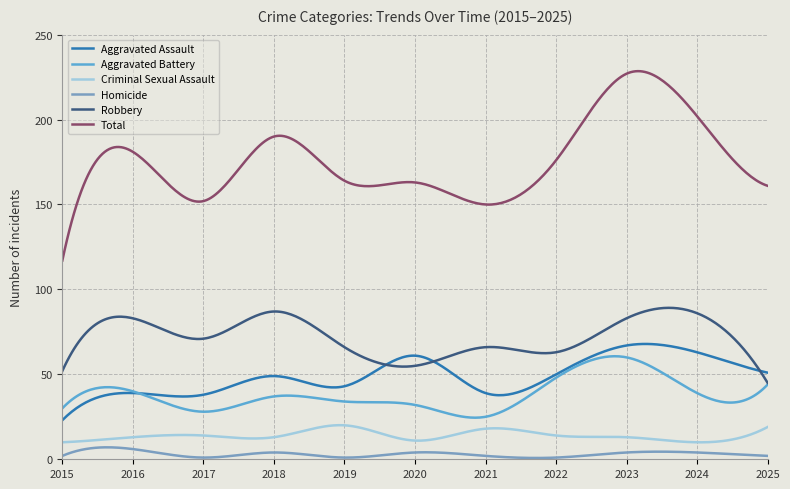

Which series has the widest spread of values?

Total